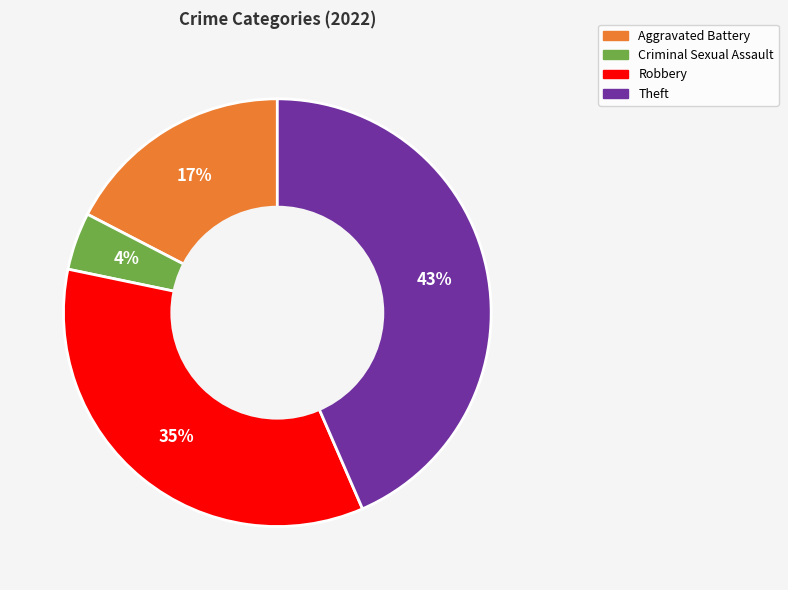

Is there a majority slice in this chart?

No